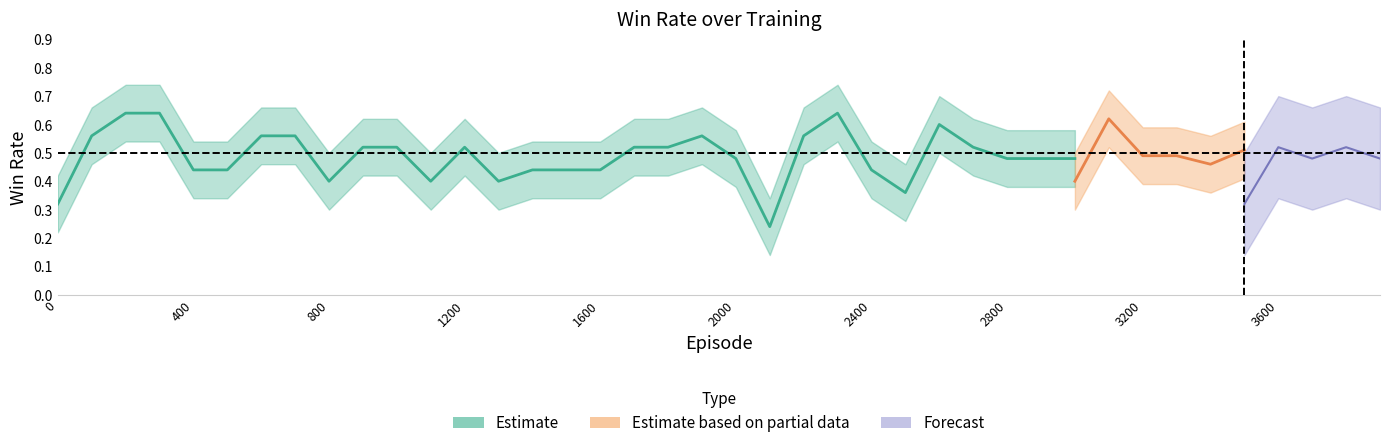

What is the value of the train_win_rate point at the 31st from the left?

0.4